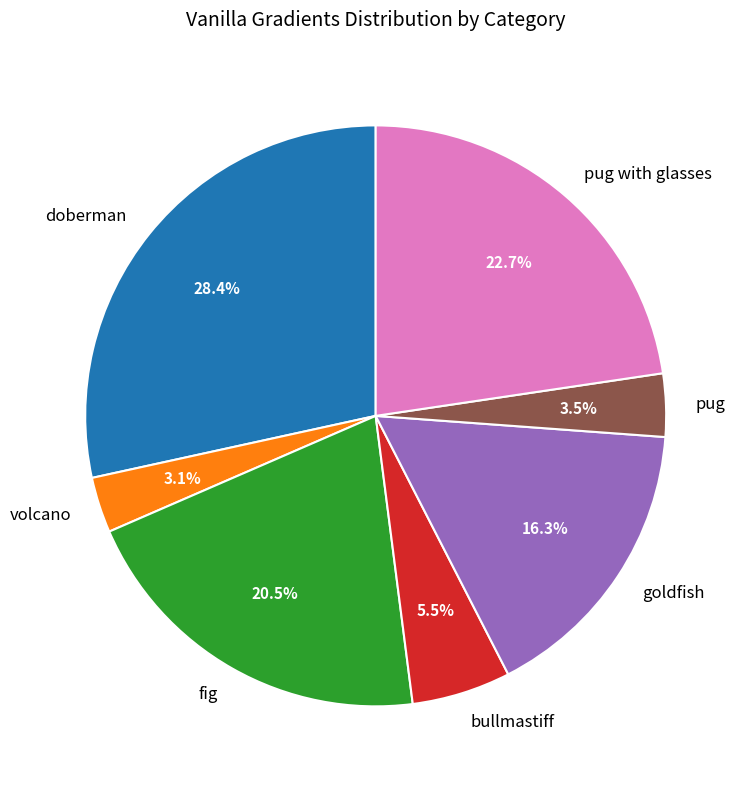

Is the sum of volcano and goldfish greater than half?

No